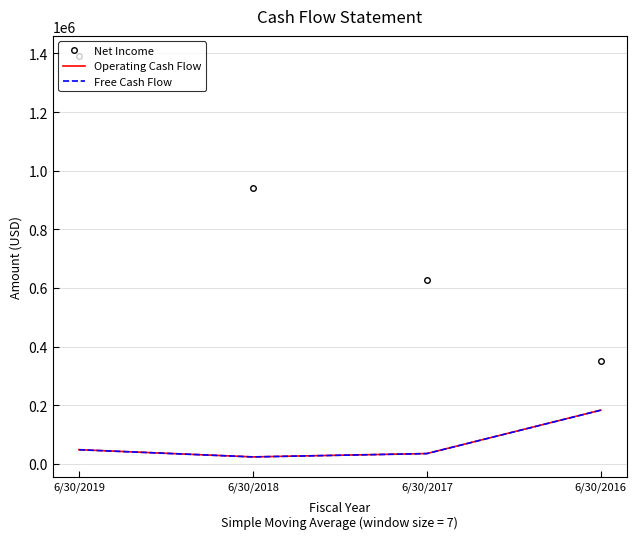

Which series has the widest spread of values?

Net Income